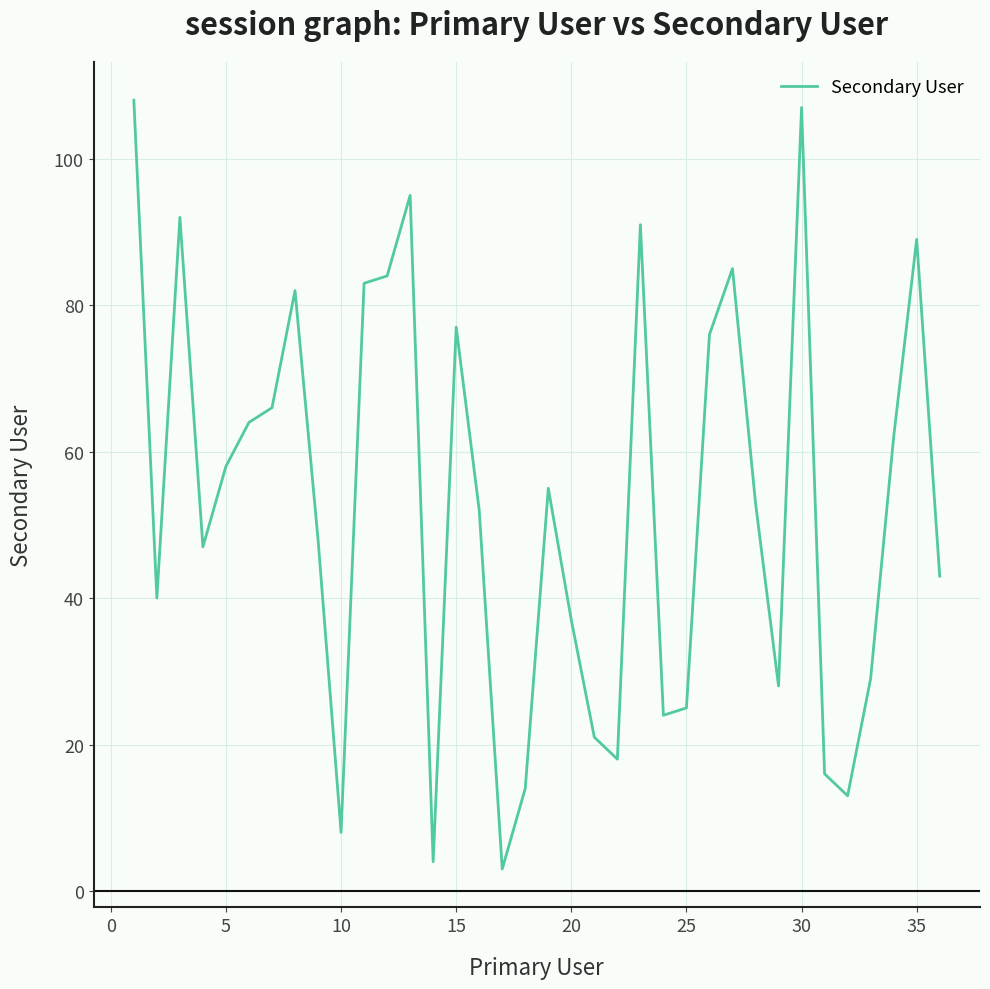

What is the difference between the maximum and minimum values?

105